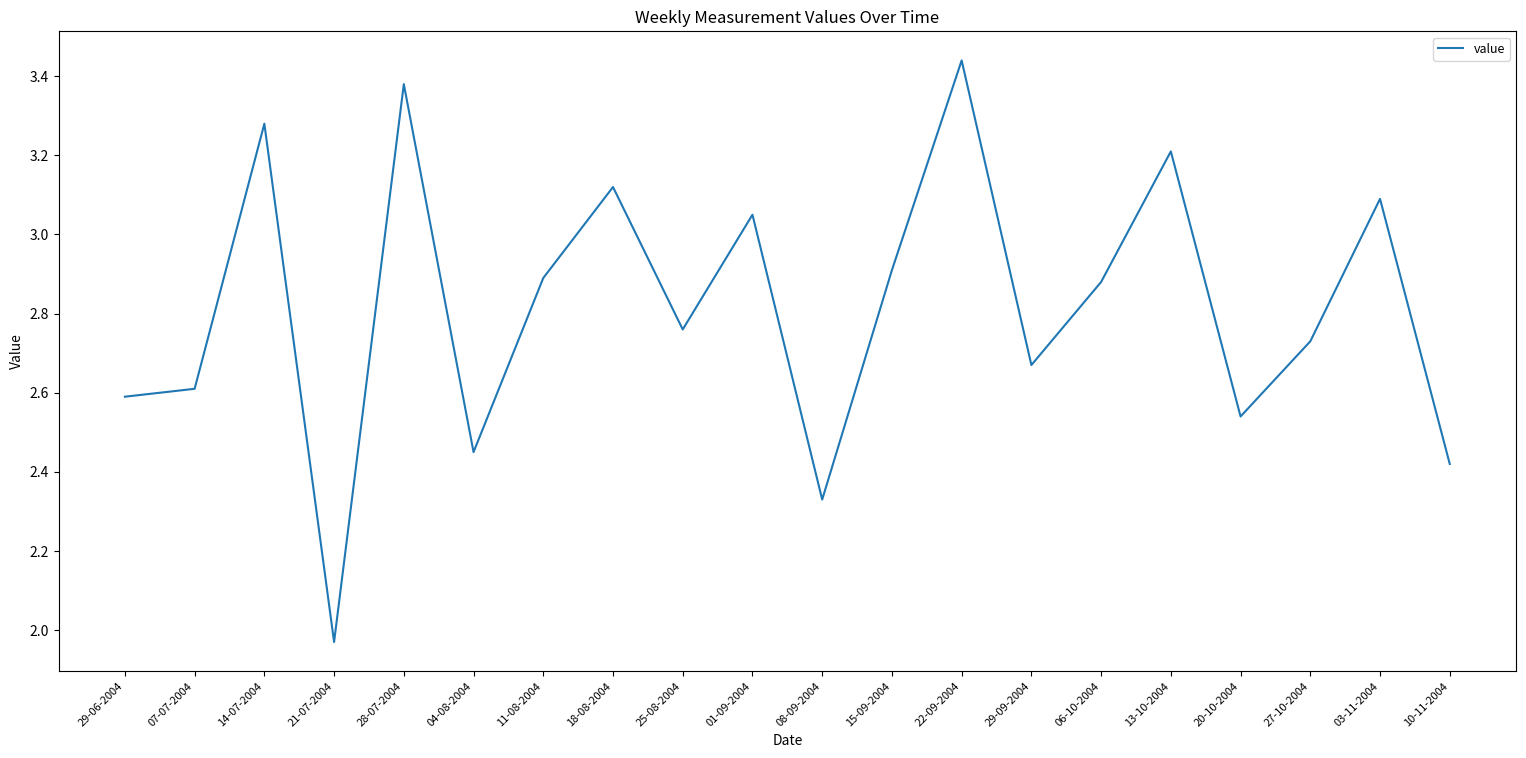

At which category does the chart reach its peak across all series?

22-09-2004